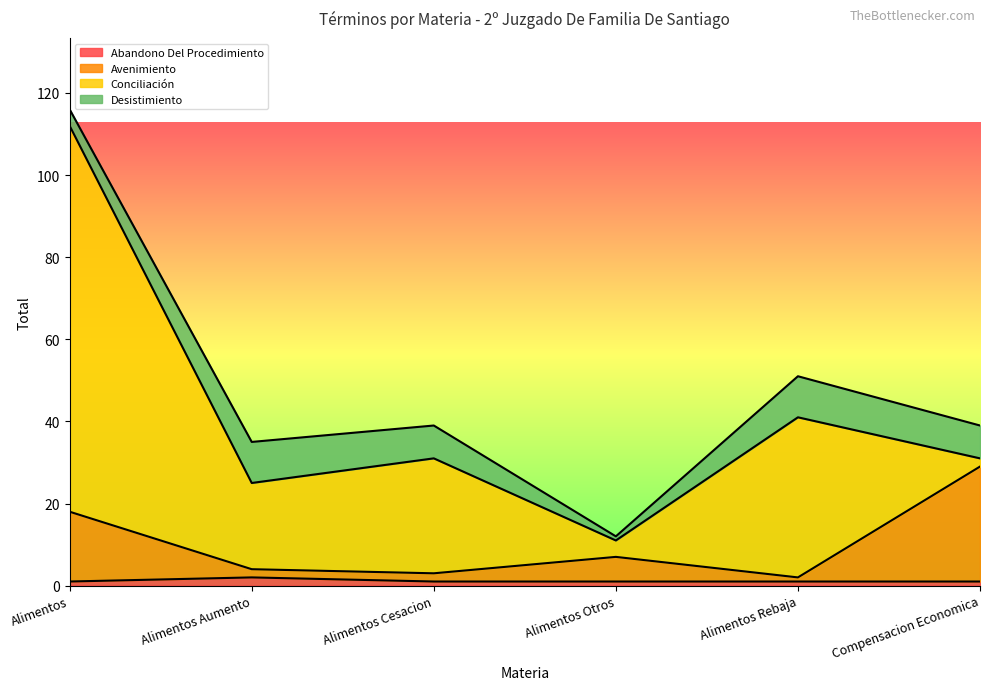

Which category has the lowest value in the Avenimiento series?

Alimentos Rebaja